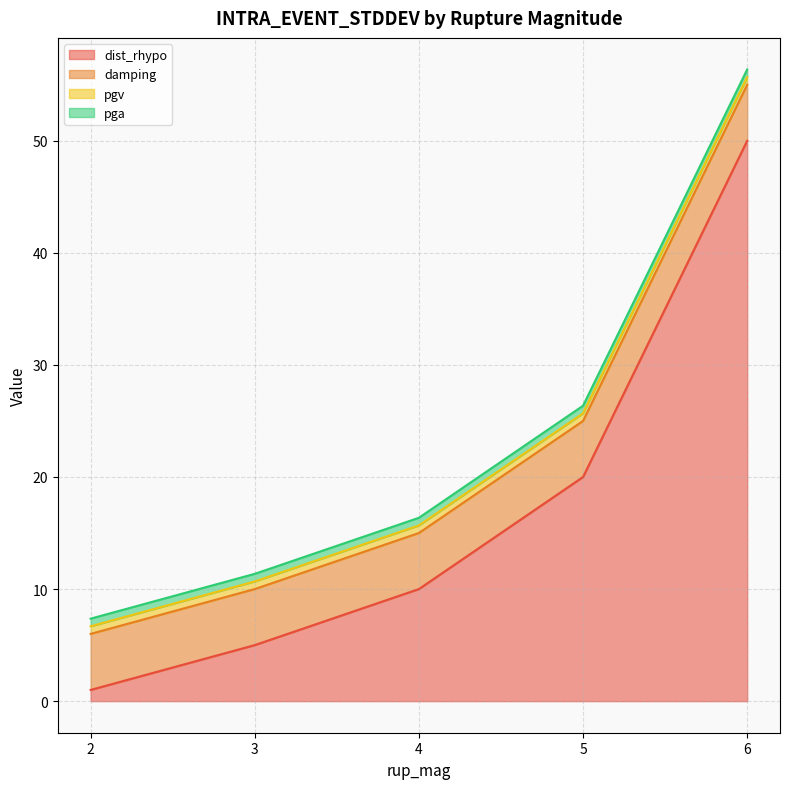

What is the difference between the highest and lowest values at 2.0?

4.3